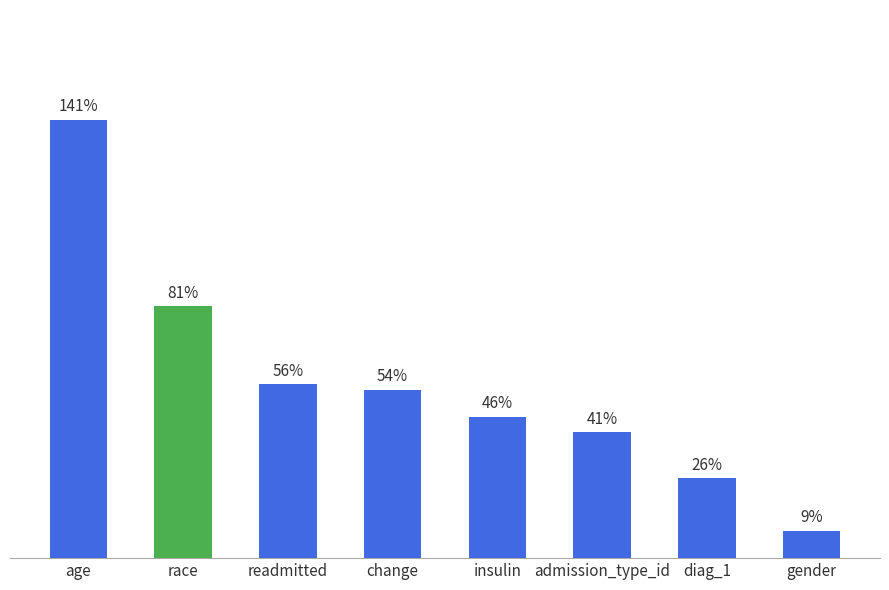

What is the change in value from change to admission_type_id?

-0.1